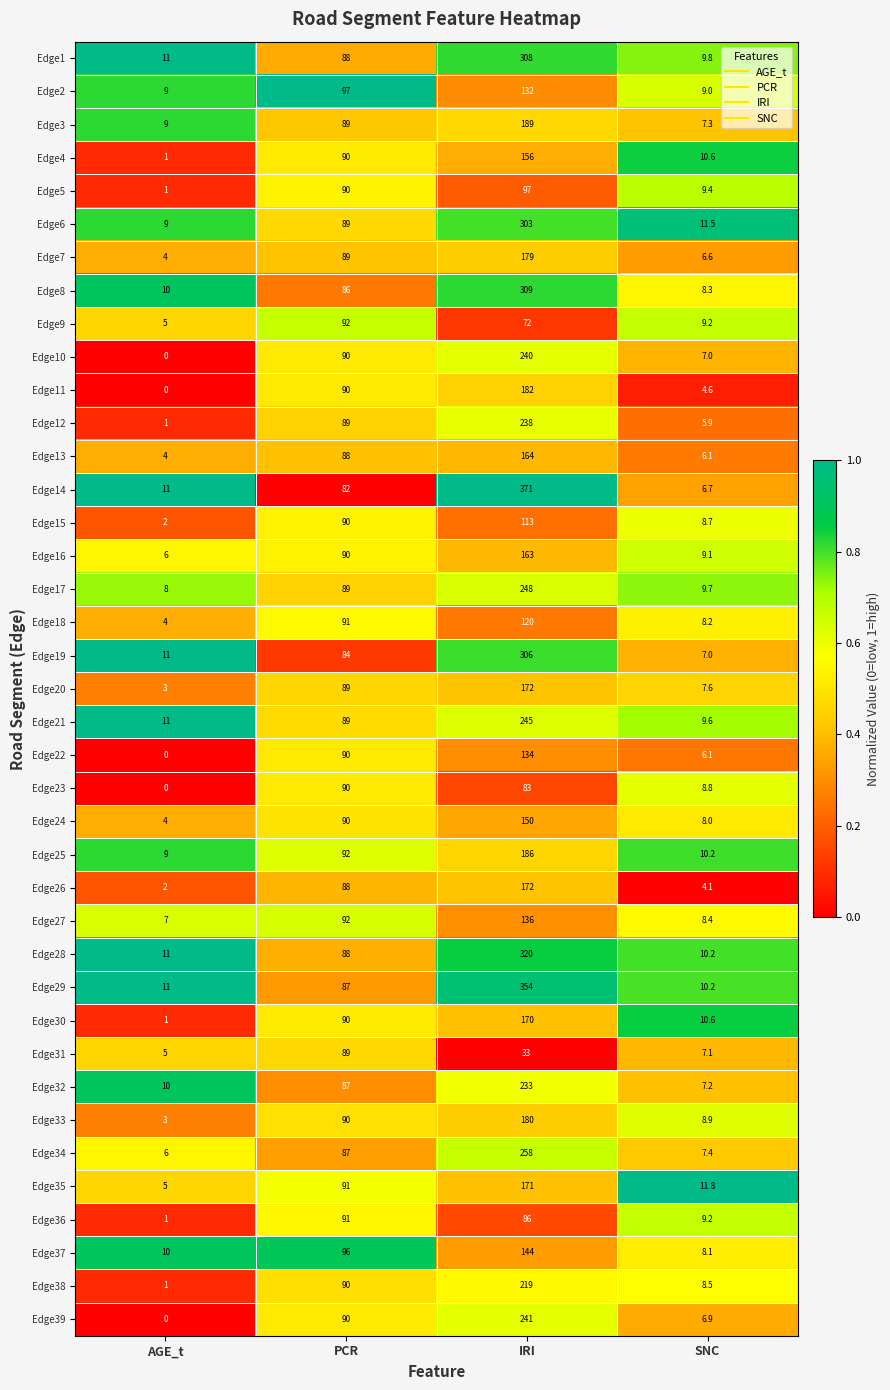

What is the difference between the maximum and minimum values in the Edge22 series?

134.0